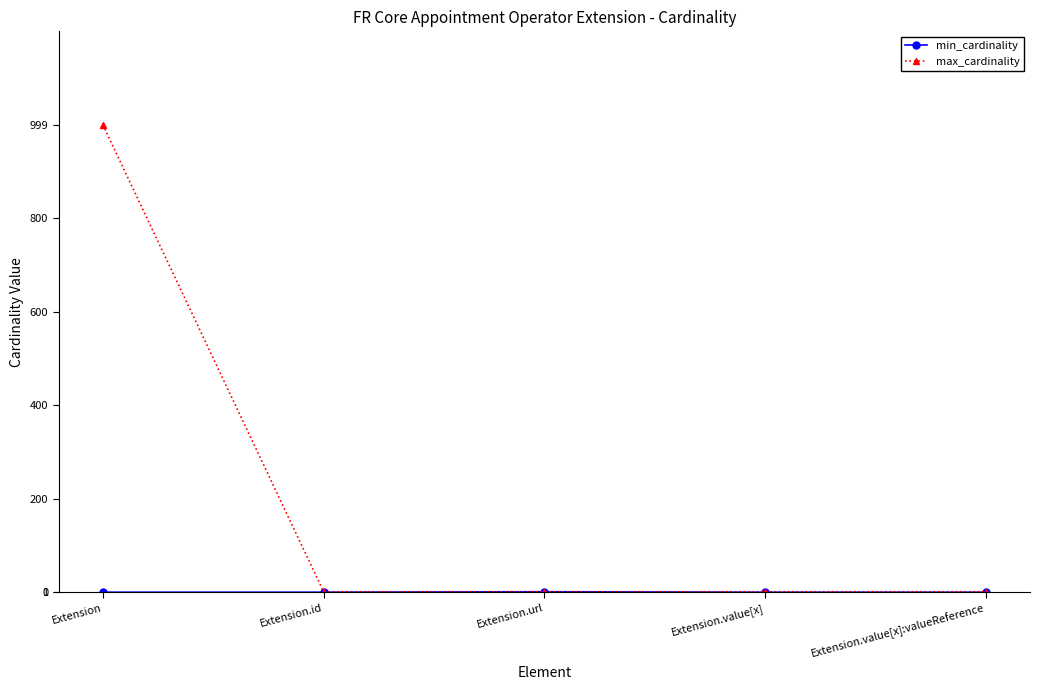

At which category is the sum across all series the highest?

Extension